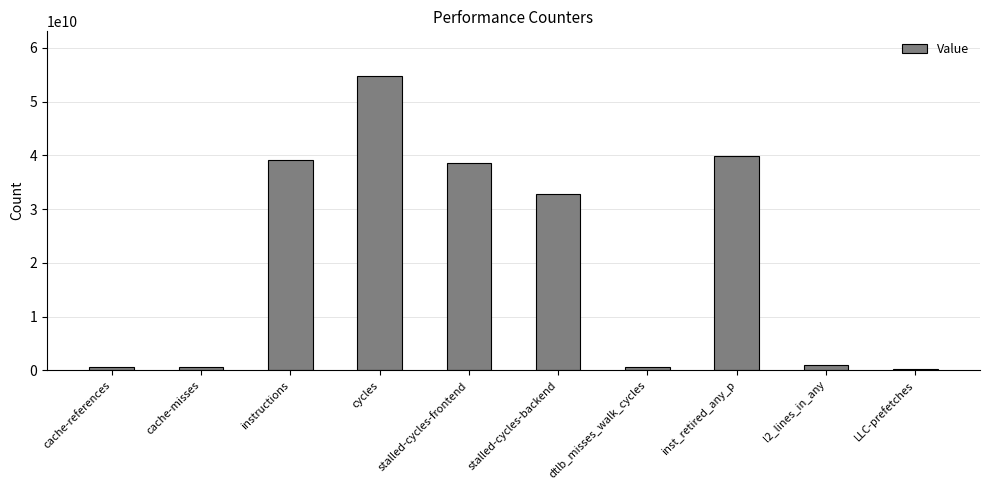

Which label corresponds to the largest value in the chart?

cycles